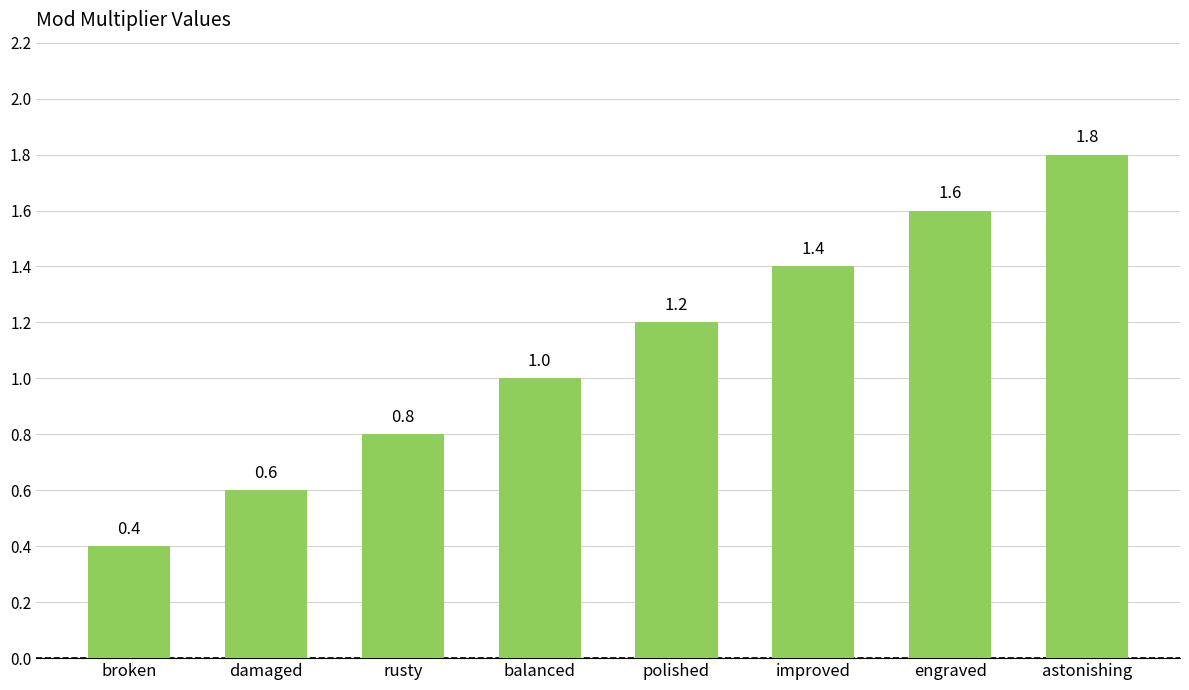

List the labels in order of value, largest first.

astonishing, engraved, improved, polished, balanced, rusty, damaged, broken